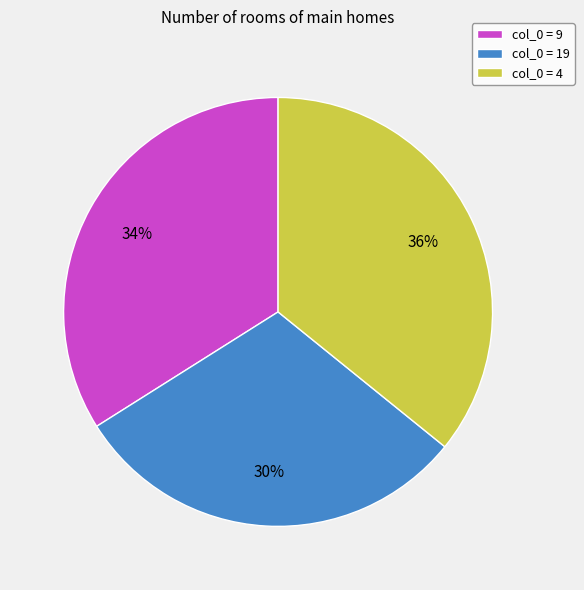

To the nearest percent, what percentage of the pie is col_0 = 9?

34%